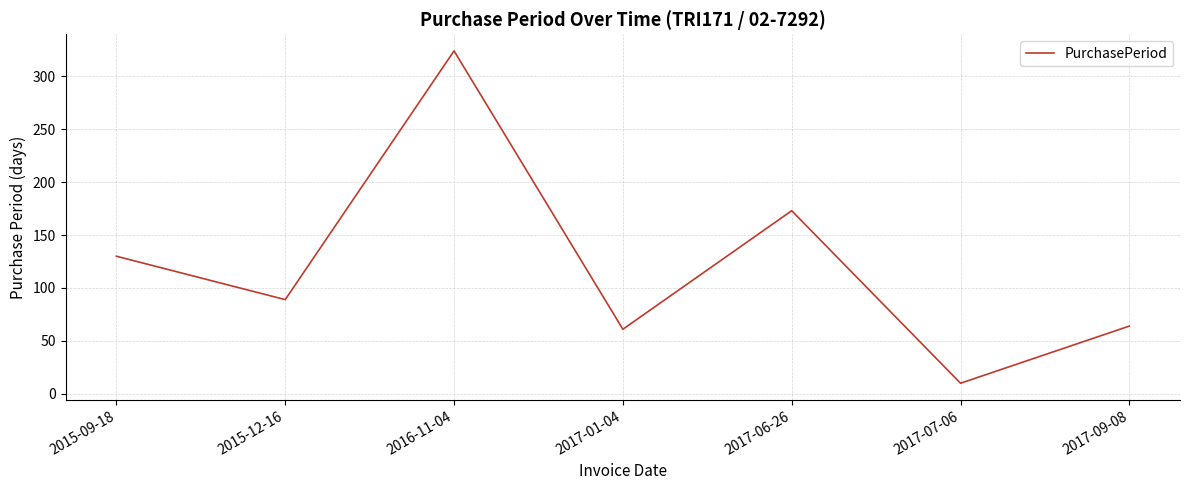

The value at 2017-09-08 is 29. True or false?

False